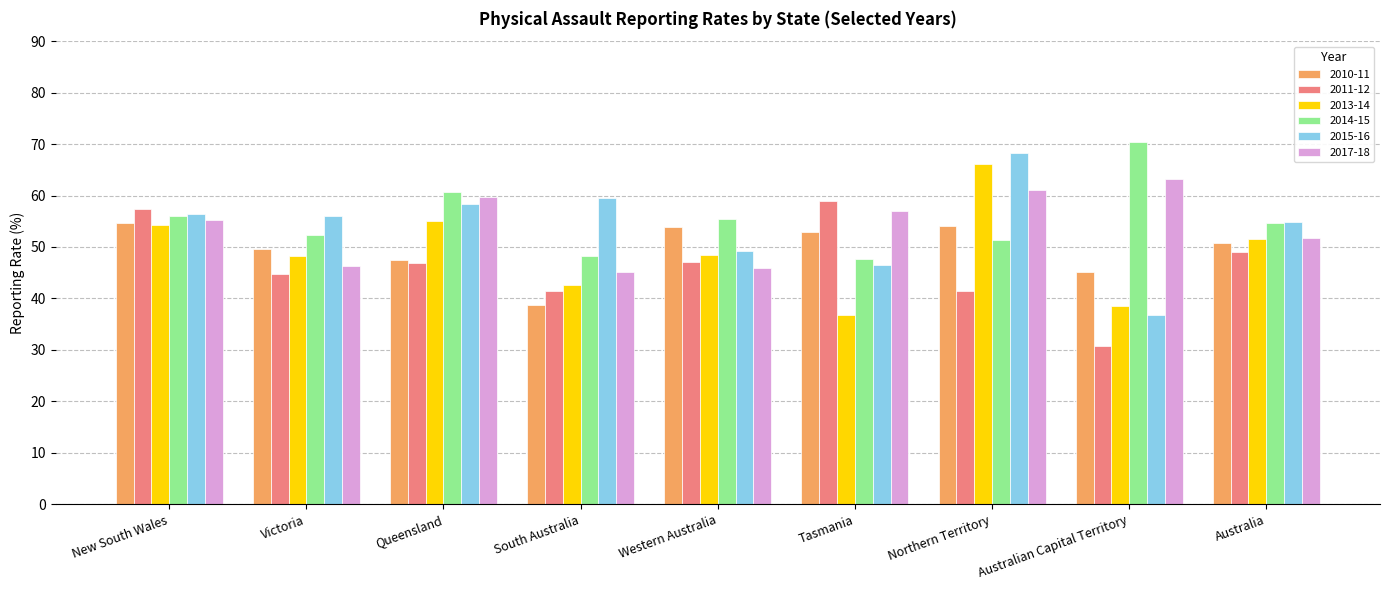

What is the difference between the 2013-14 values at South Australia and Western Australia?

5.8